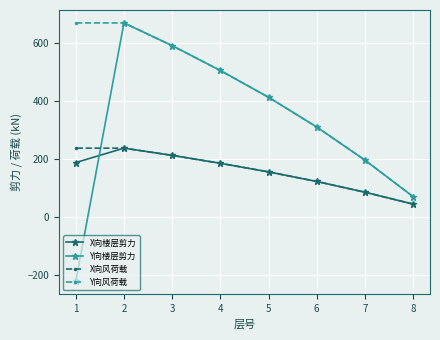

Is it true that Y向风荷载 equals 592.1 at 3?

True